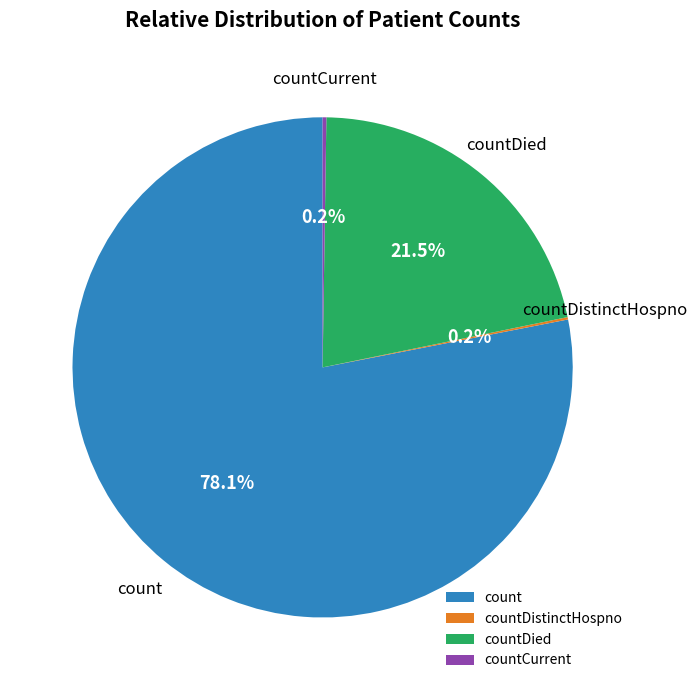

Does count account for over 50% of the chart?

Yes